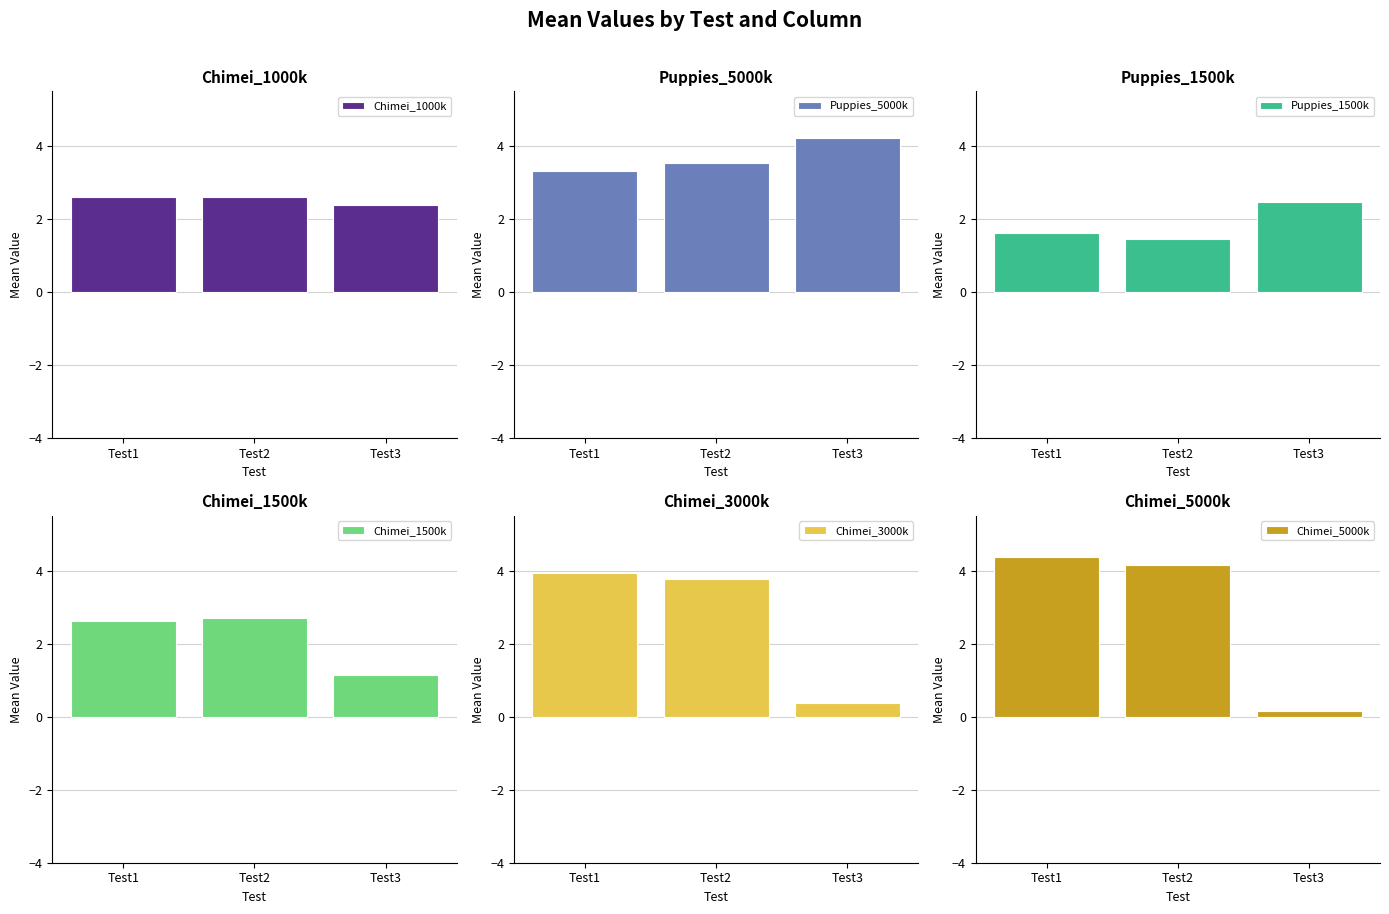

What is the difference between the Chimei_1000k values at Test3 and Test1?

0.2